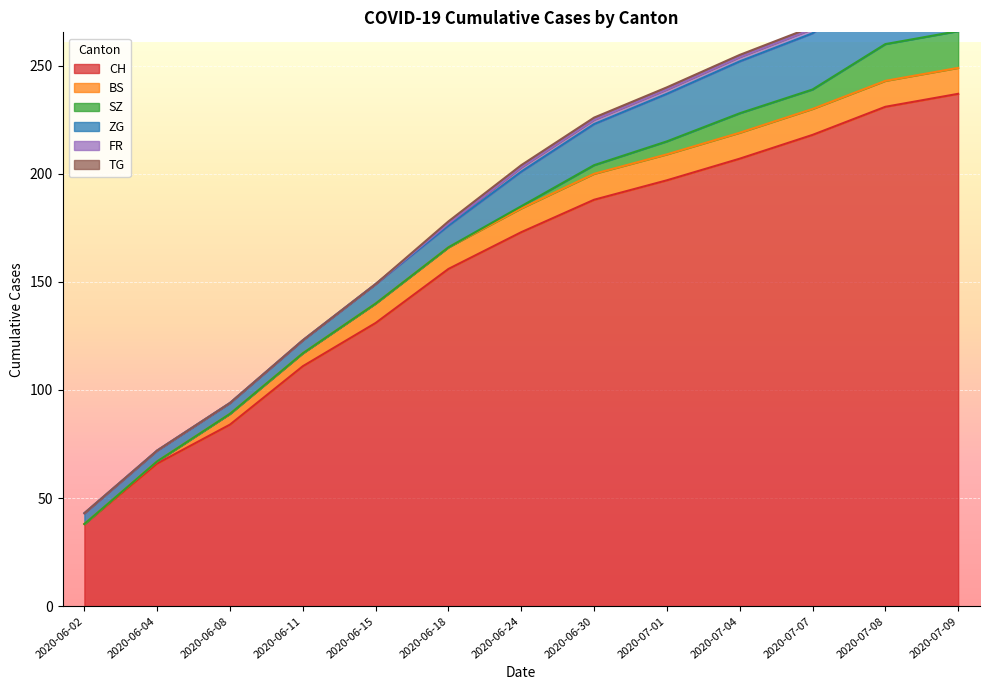

True or false: BS and CH intersect in this chart.

False